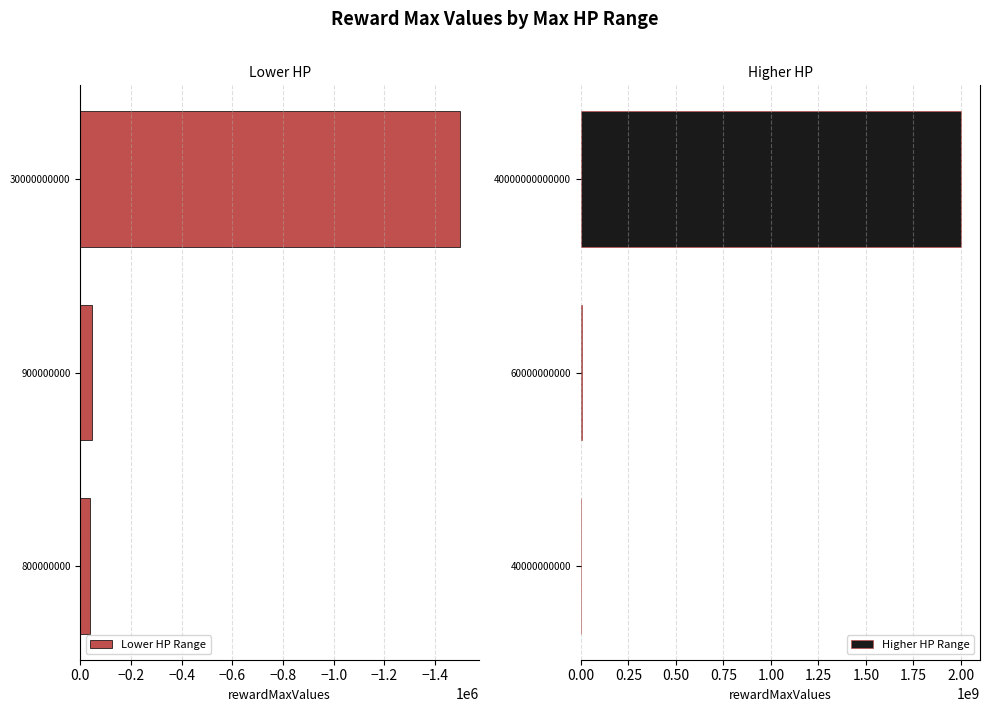

Where is Lower HP Range nearest to the value -770000?

900000000